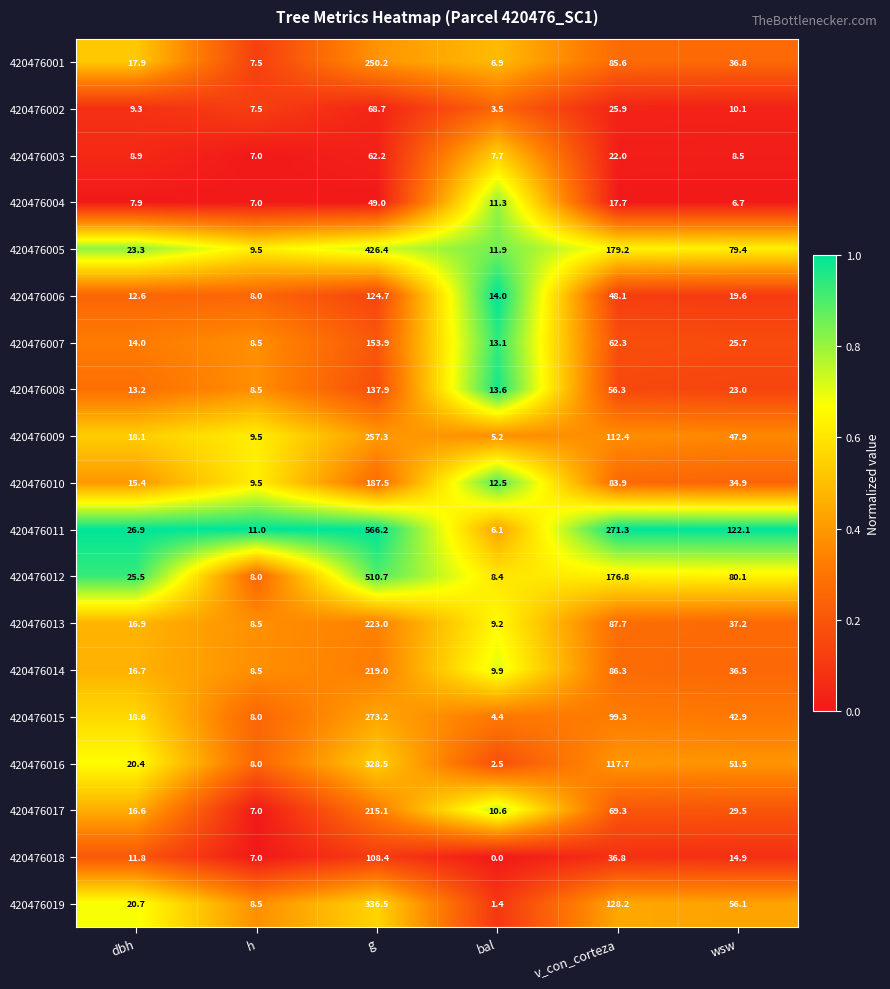

Count the number of data series in this chart.

19